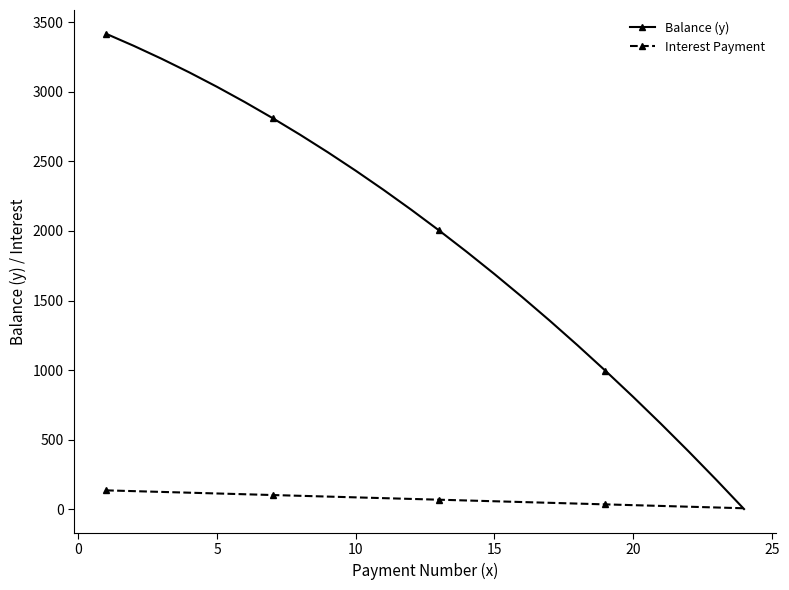

List the series in order of their peak value, lowest first.

Interest Payment, Balance (y)